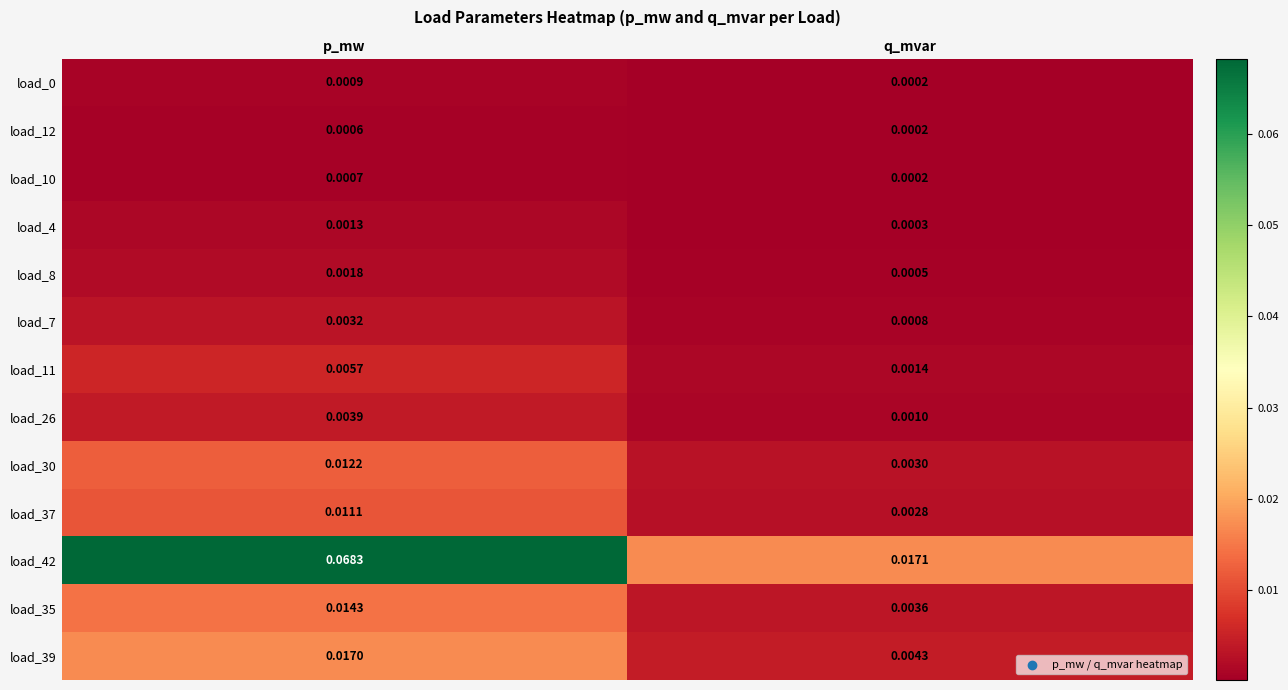

At which category is the sum across all series the highest?

p_mw